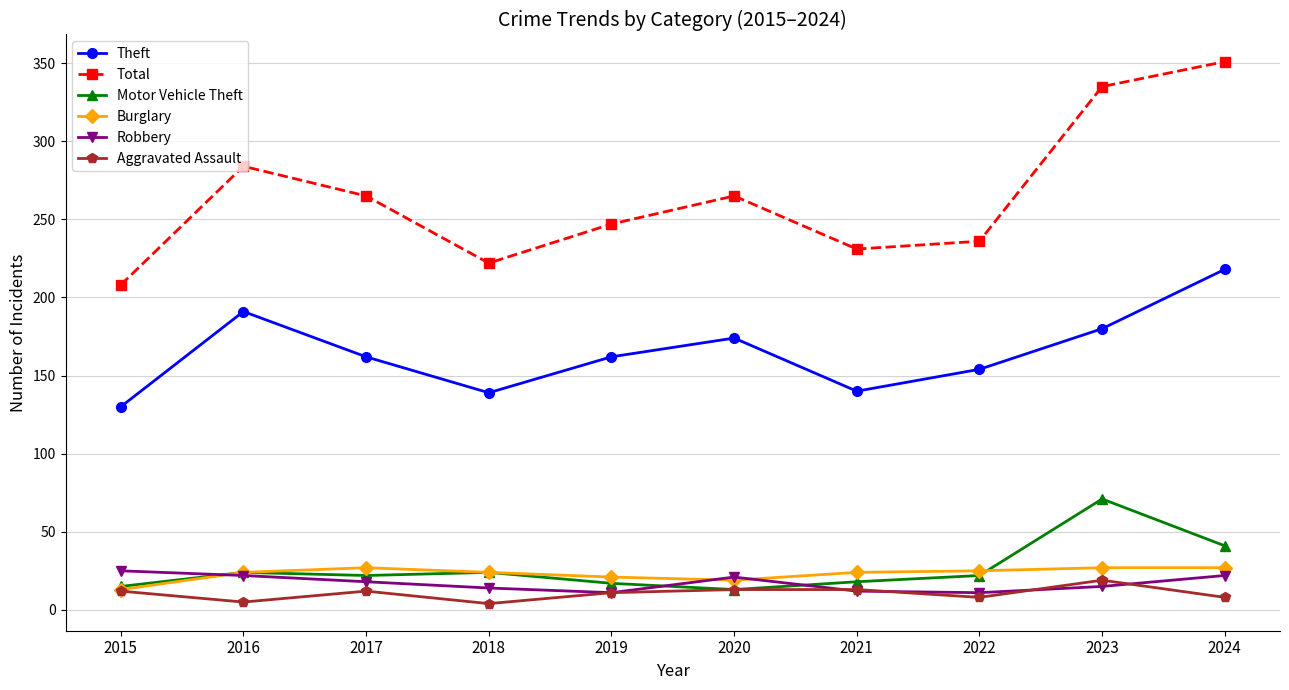

Is it true that Total equals 236 at 2022?

True